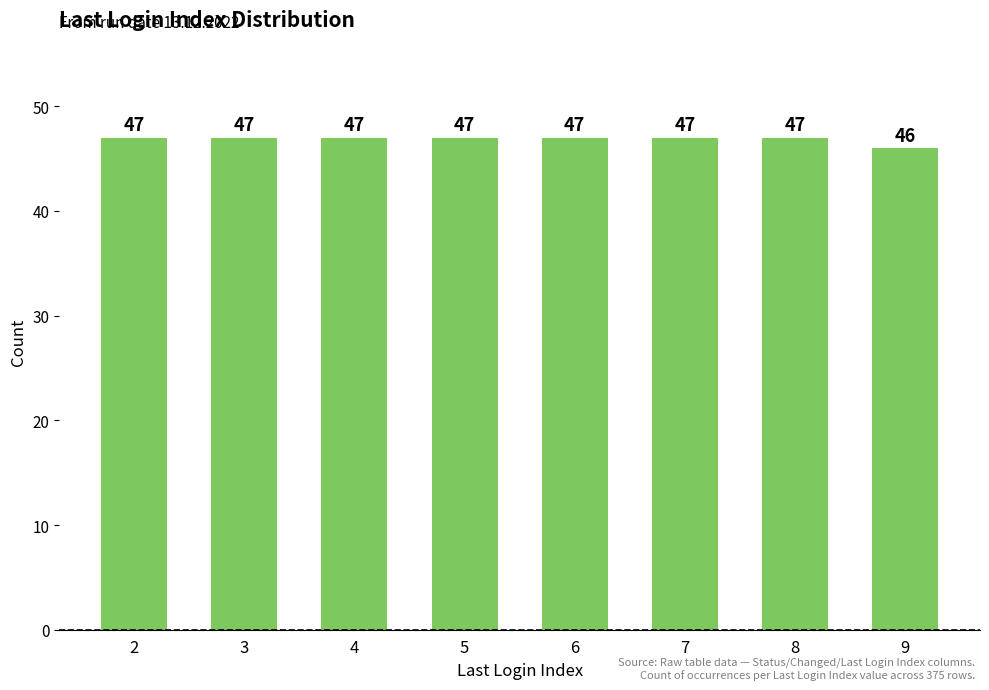

Where is the data nearest to the value 46?

9